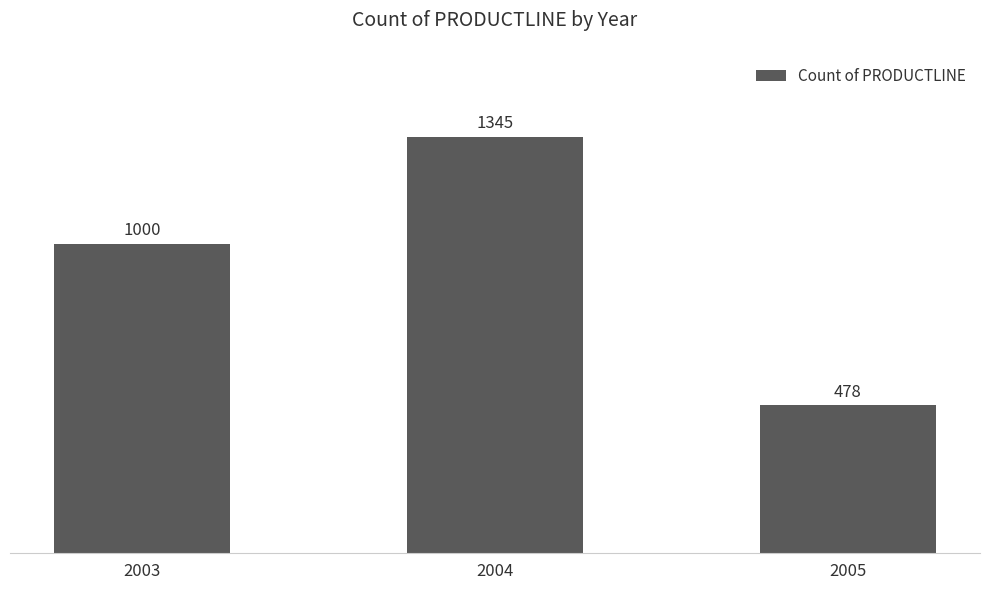

Is it true that the value at 2005 is 478?

True